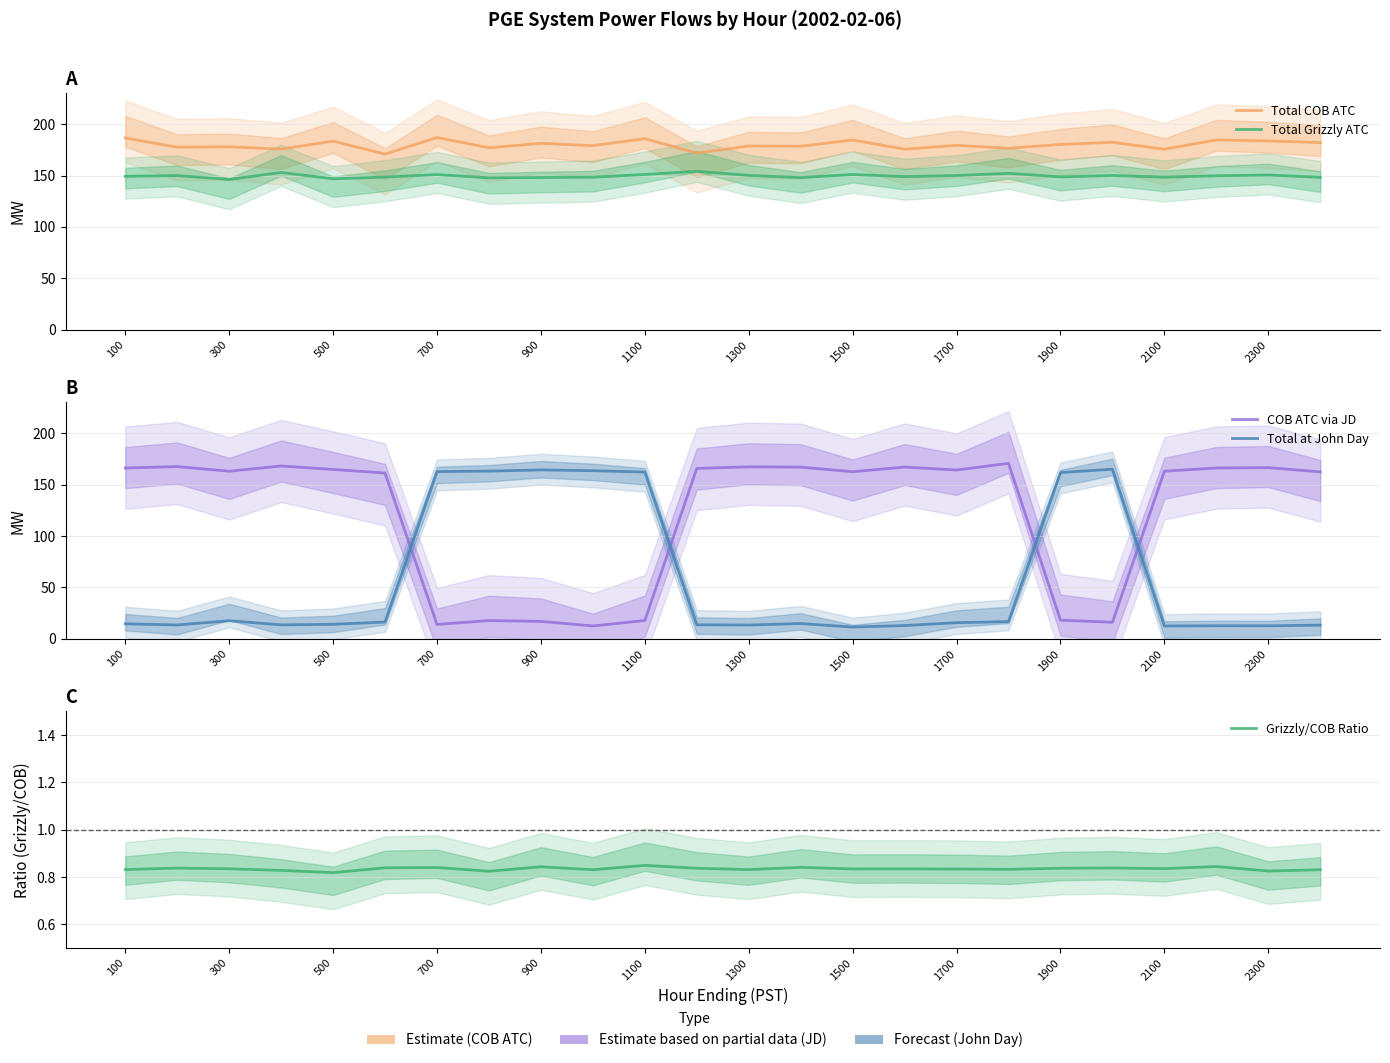

At which category does Total COB ATC reach its first local peak?

300